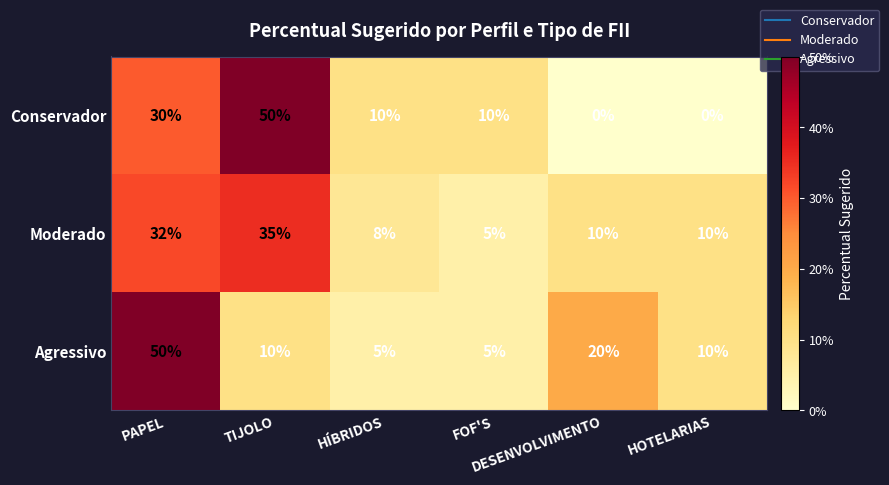

Which series has the largest range (max minus min)?

Conservador